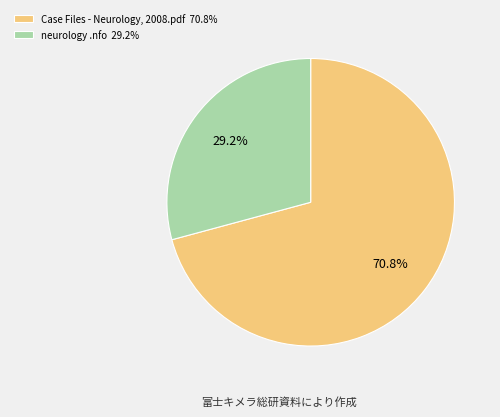

What is the ratio of the value at Case Files - Neurology, 2008.pdf 70.8% to the value at neurology .nfo 29.2%?

2.4